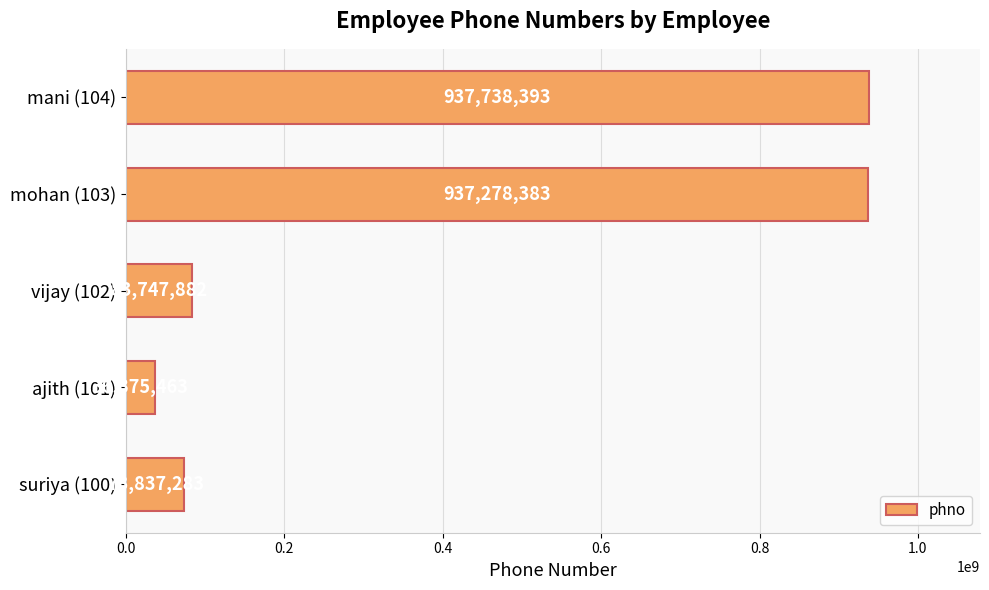

Which category has the highest value across all series?

mani (104)